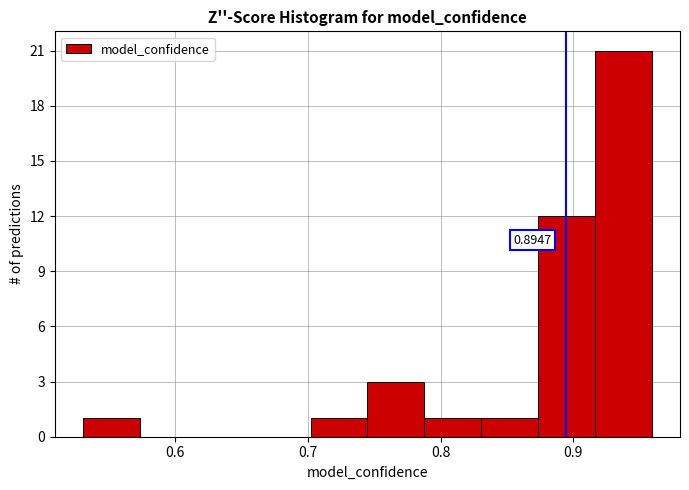

Over which range of the x-axis is the bar tallest?

0.92 to 0.96